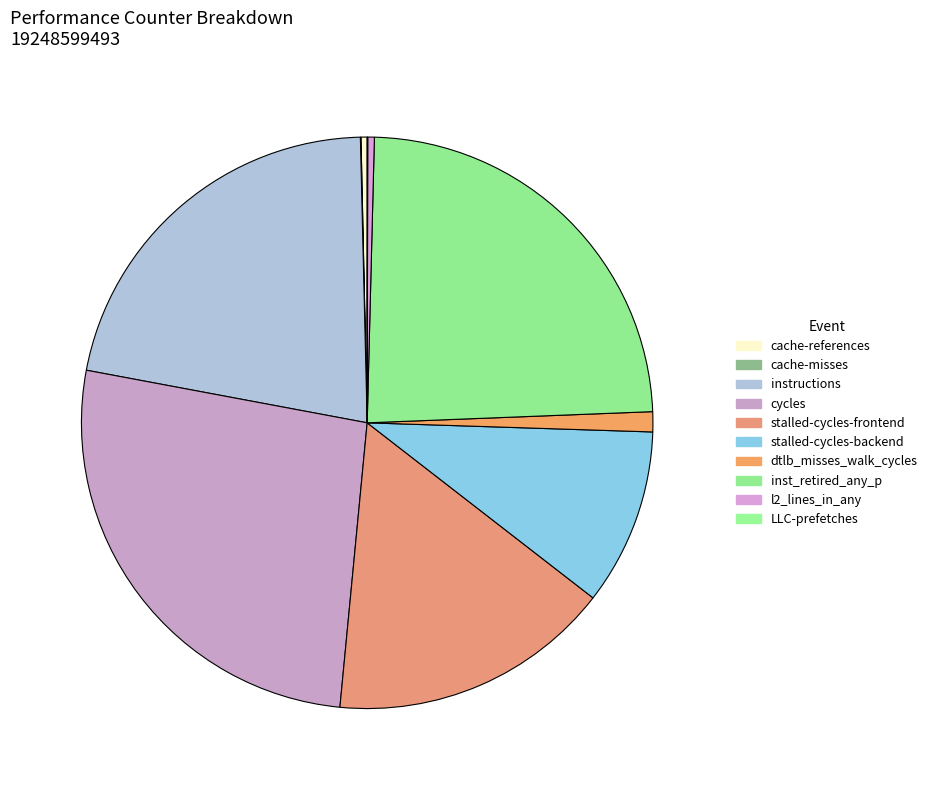

Which slice is the smallest?

LLC-prefetches